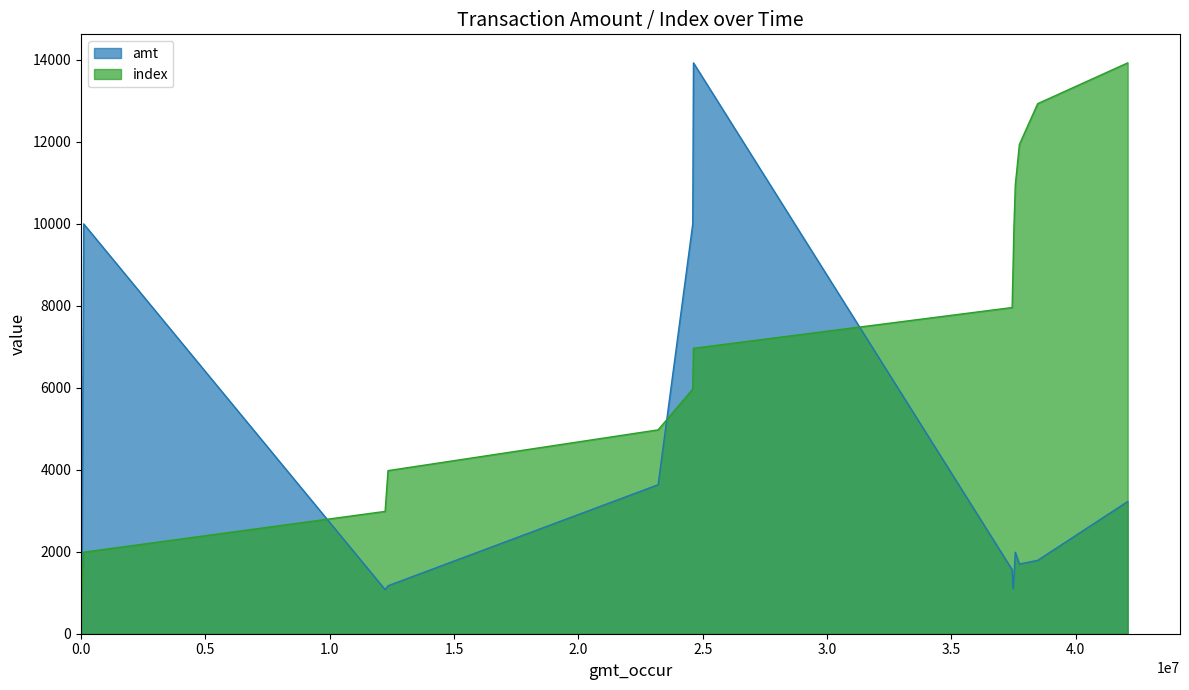

List the series in order of their overall mean, highest first.

index, amt